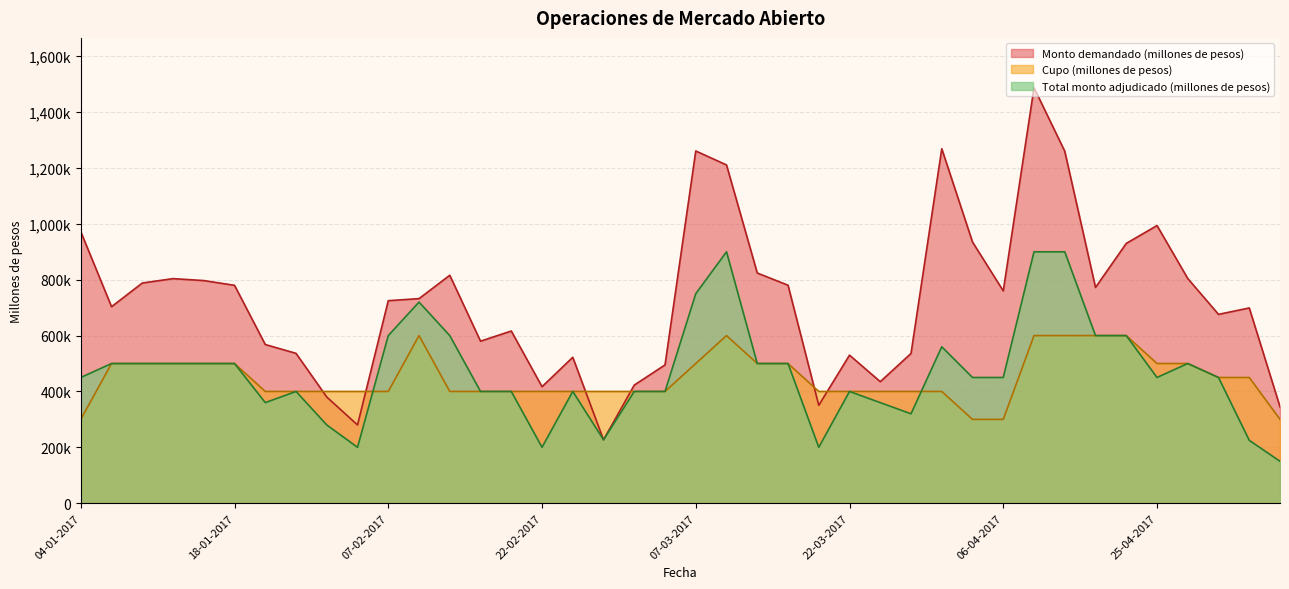

Does the chart have visible grid lines?

Yes